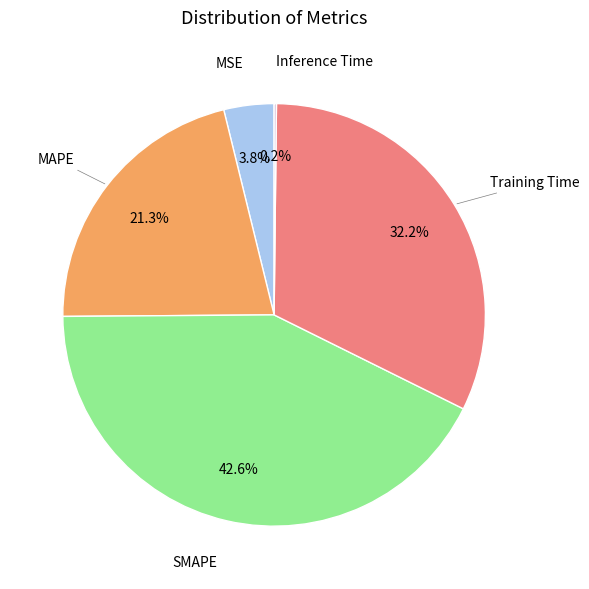

Is there a majority slice in this chart?

No